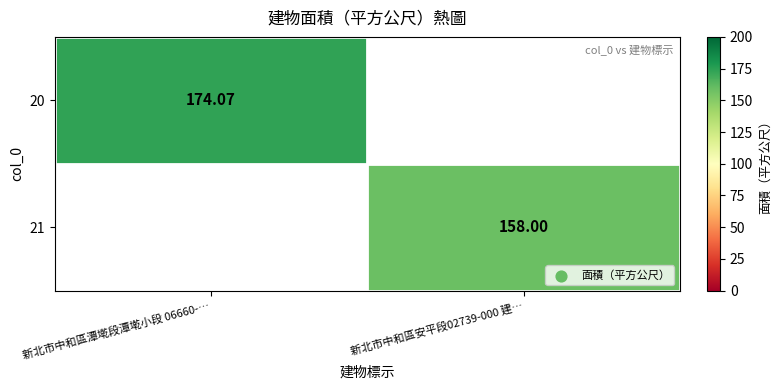

What is the greatest value displayed?

174.1